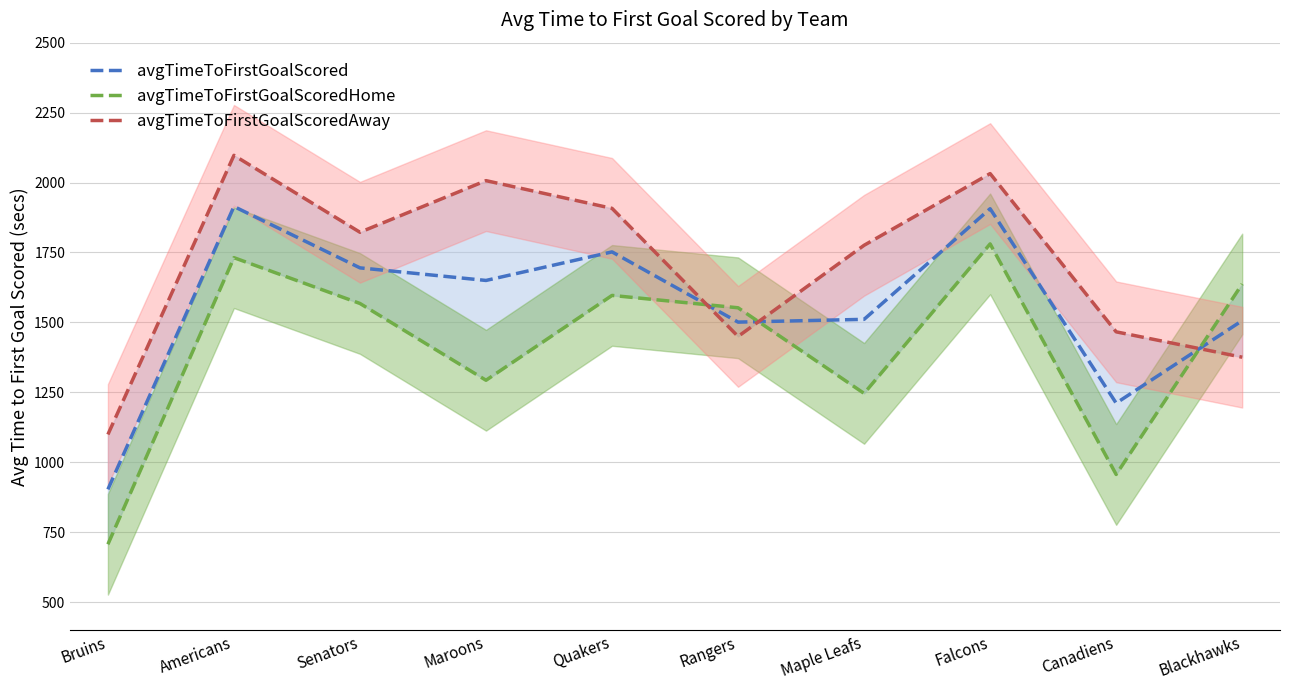

Where does the avgTimeToFirstGoalScored series first go above 1650?

Americans